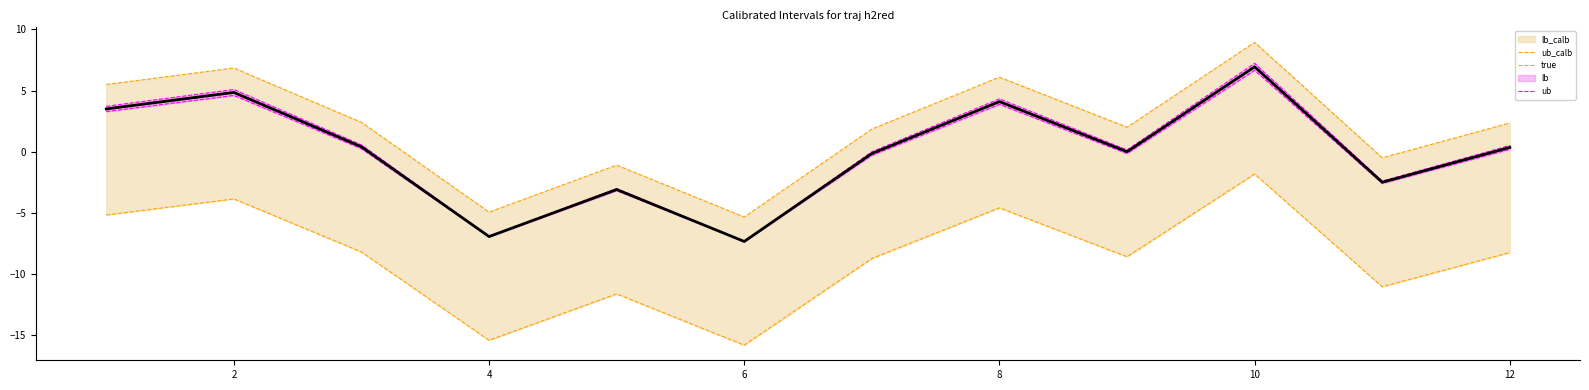

What is the label of the 2nd point from the left?

2